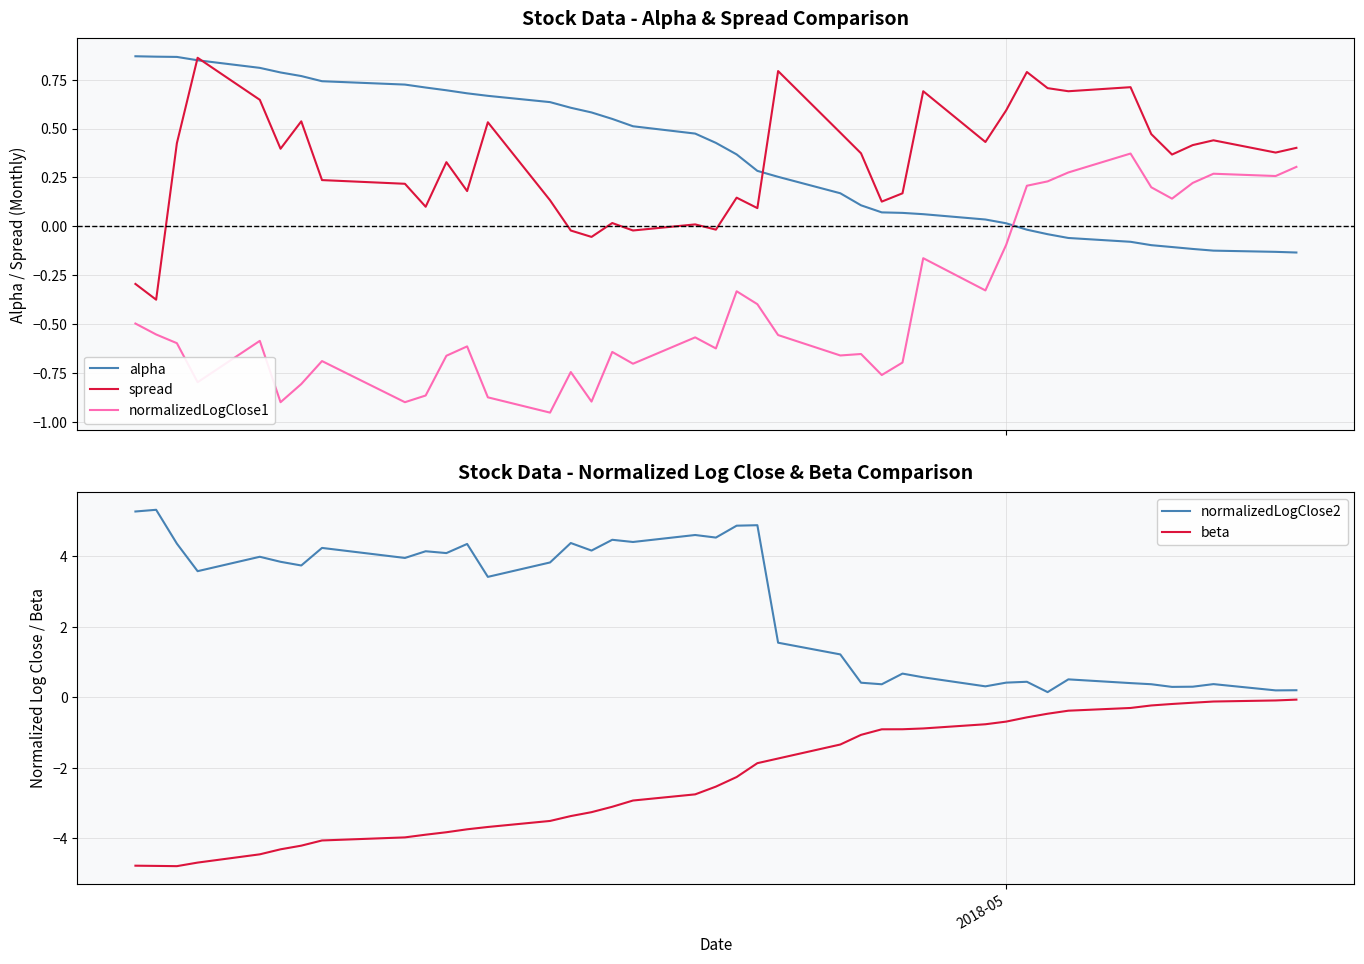

True or false: spread and normalizedLogClose1 intersect in this chart.

False